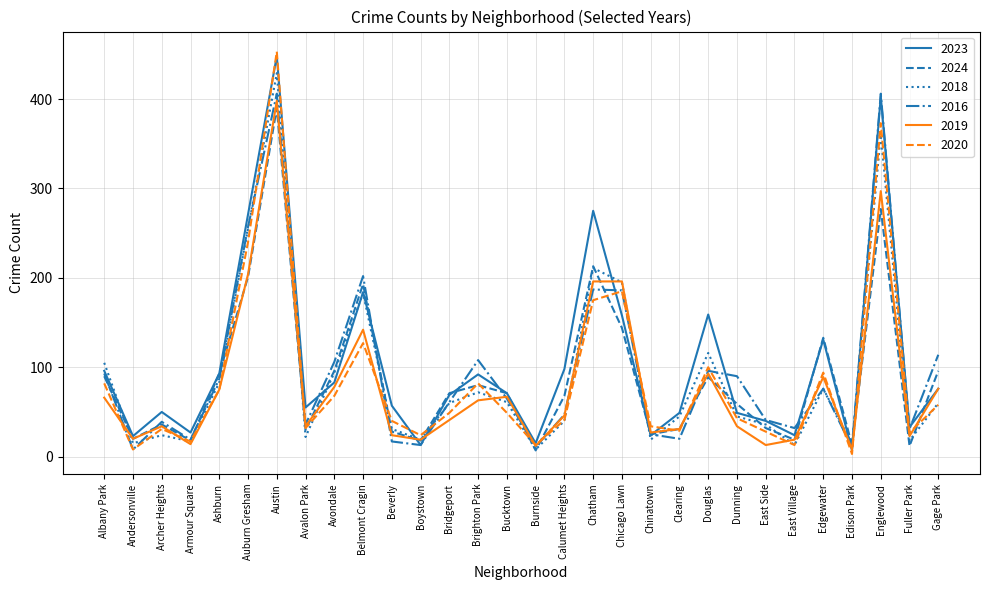

In 2023, how many points are lower than both neighbors (excluding endpoints)?

9